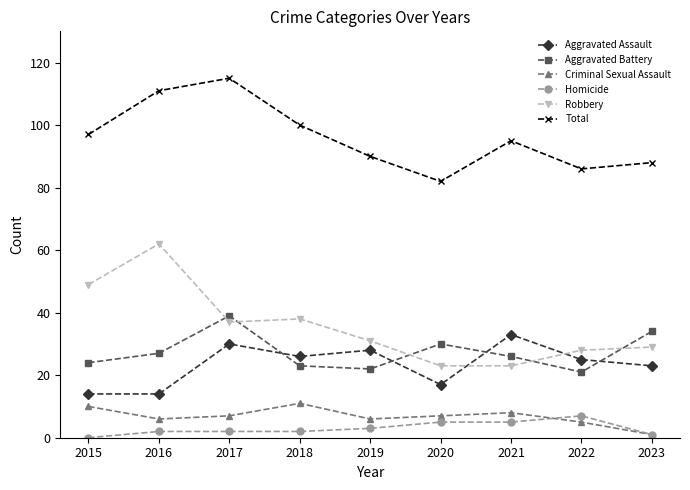

What is the difference between the maximum and second lowest values in the Aggravated Battery series?

17